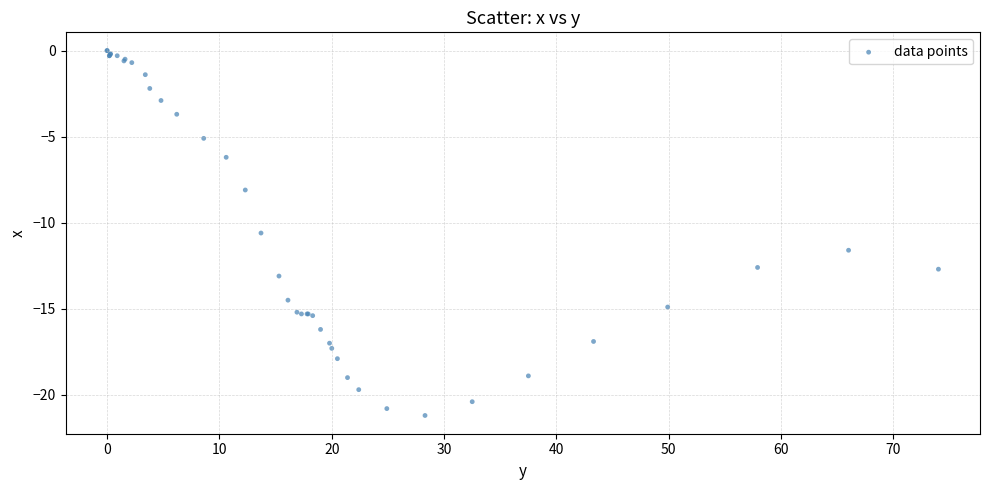

What Y value in the scatter plot is closest to -10?

-10.6